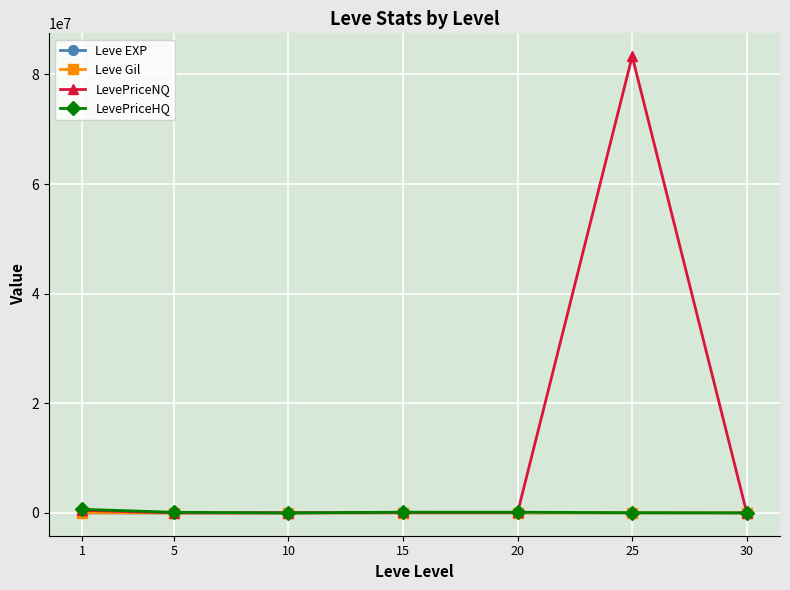

What are all the series names shown in the legend?

Leve EXP, Leve Gil, LevePriceNQ, LevePriceHQ